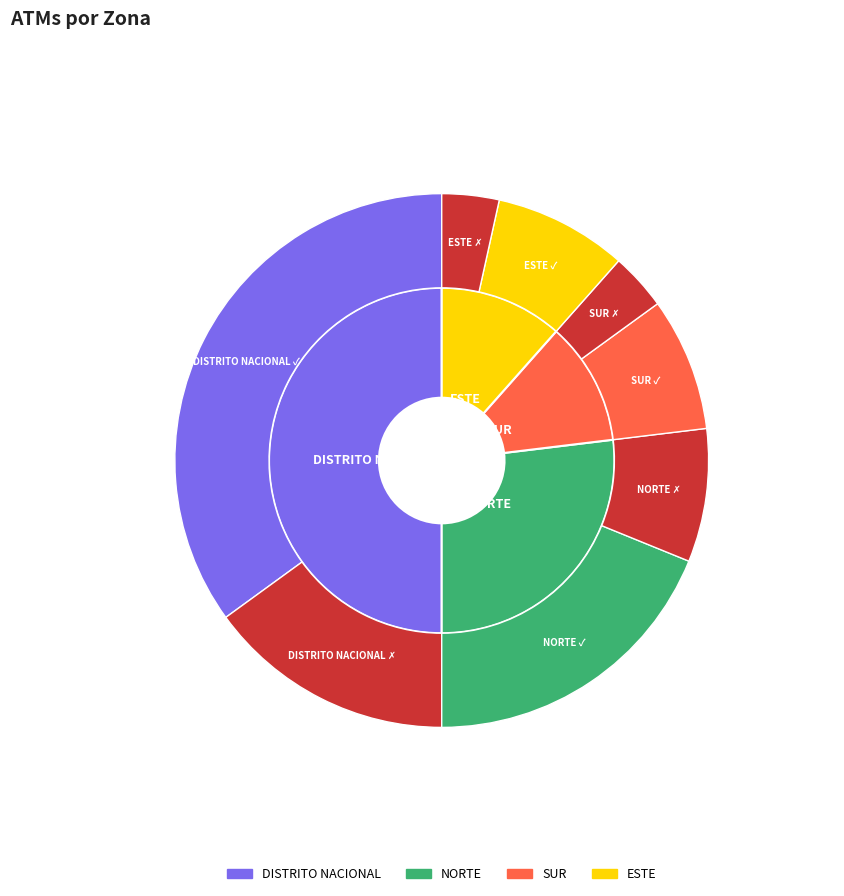

True or false: NORTE accounts for 27% of the total.

True